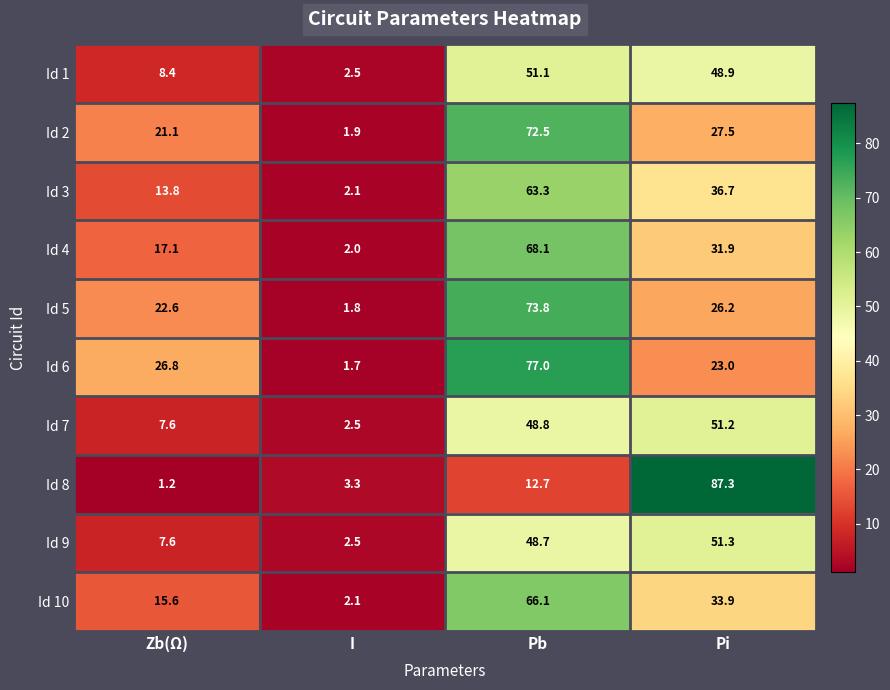

What is the minimum value shown in the chart?

1.2